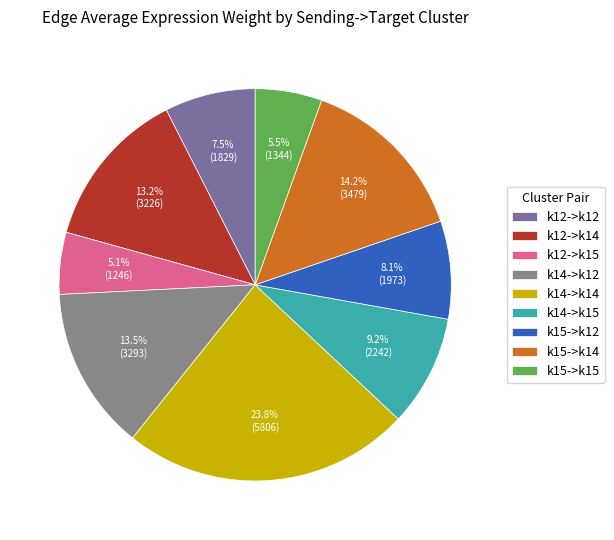

Does k14->k14 account for over 50% of the chart?

No